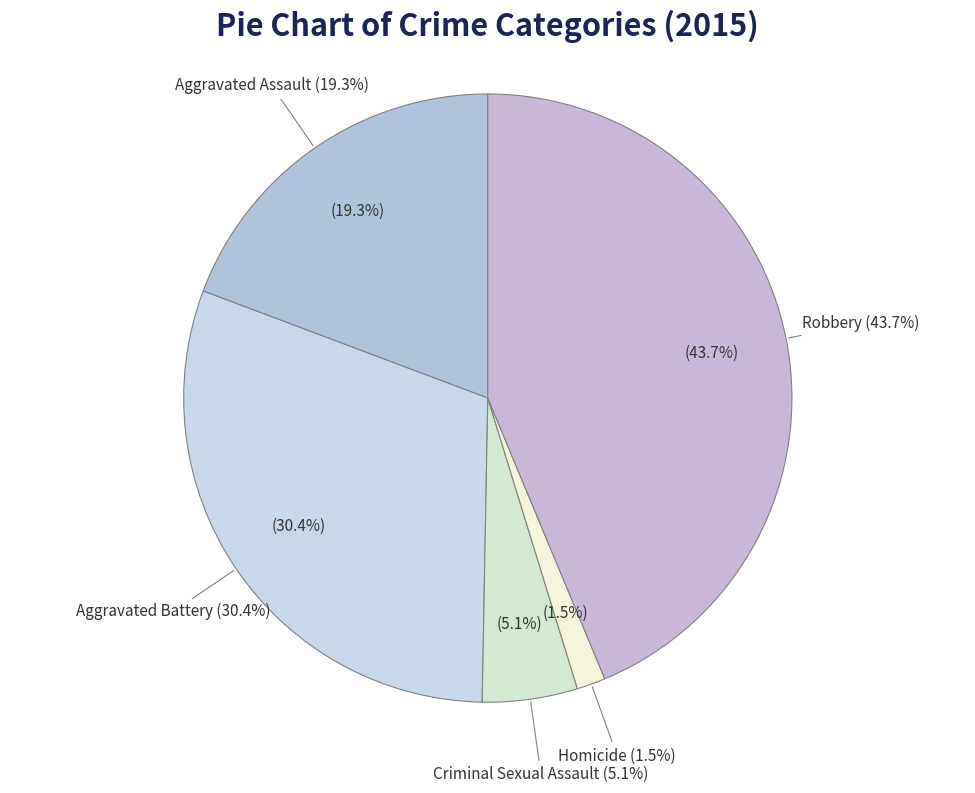

Is there any slice that represents more than half of the pie?

No